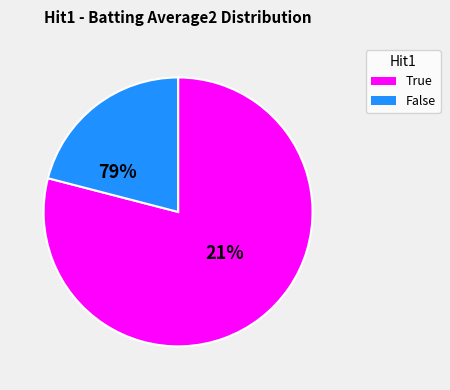

The False slice represents 17% of the pie. True or false?

False